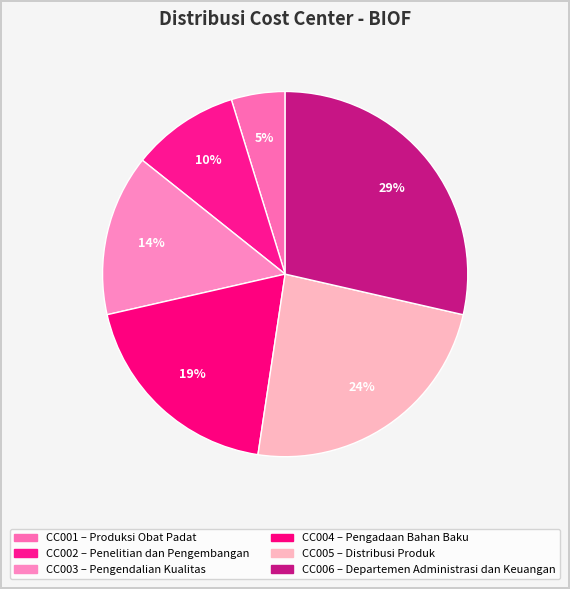

How many slices are in this pie chart?

6